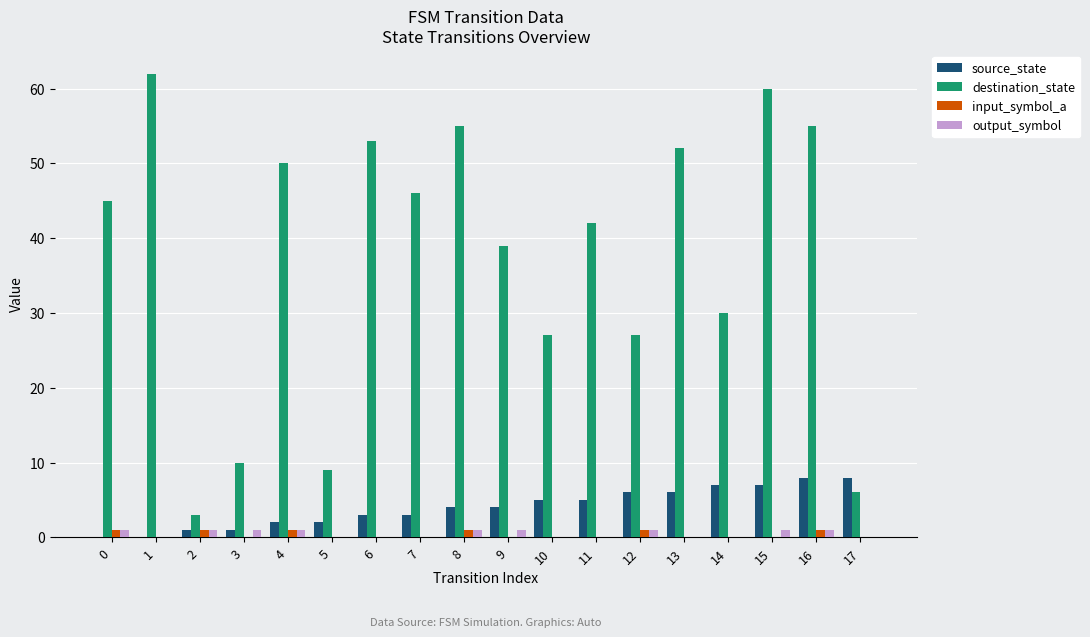

Between 15 and 17, which series saw the biggest shift?

destination_state